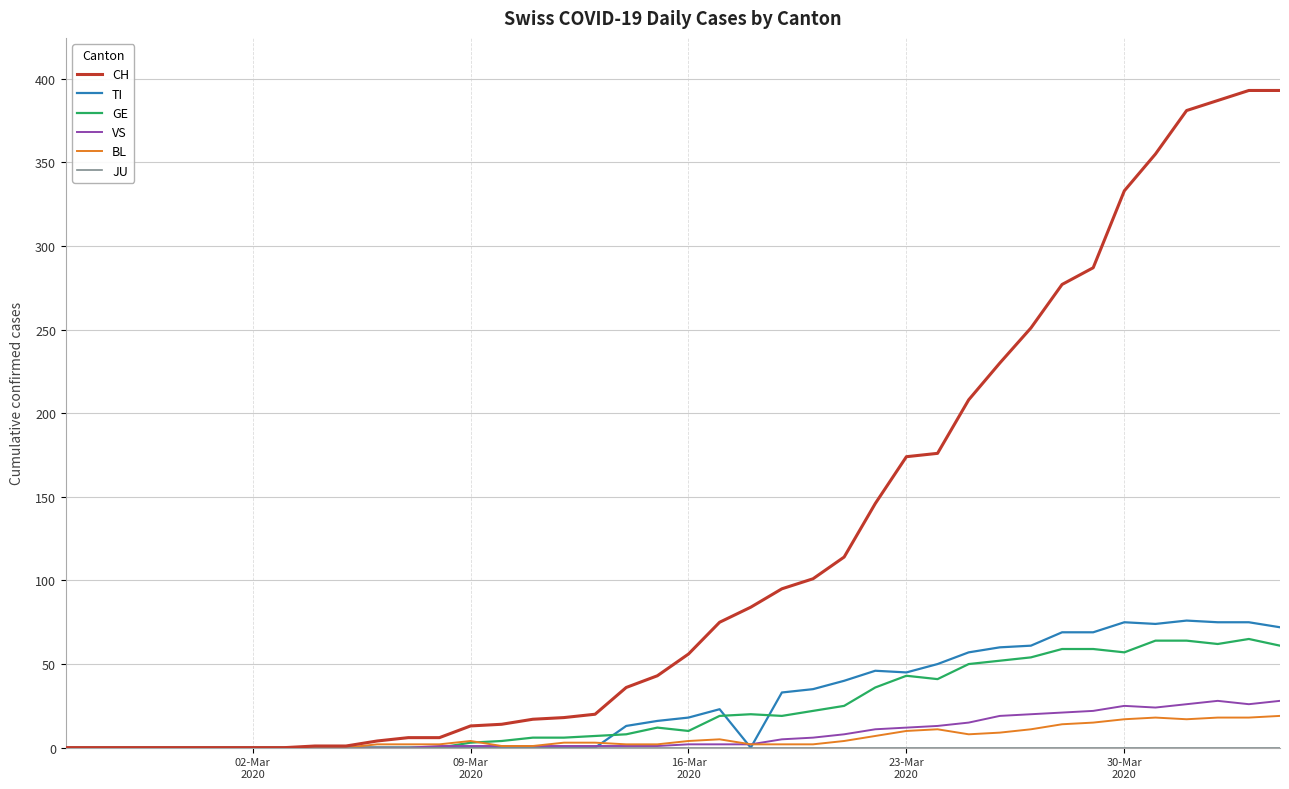

Which series has the largest range (max minus min)?

CH